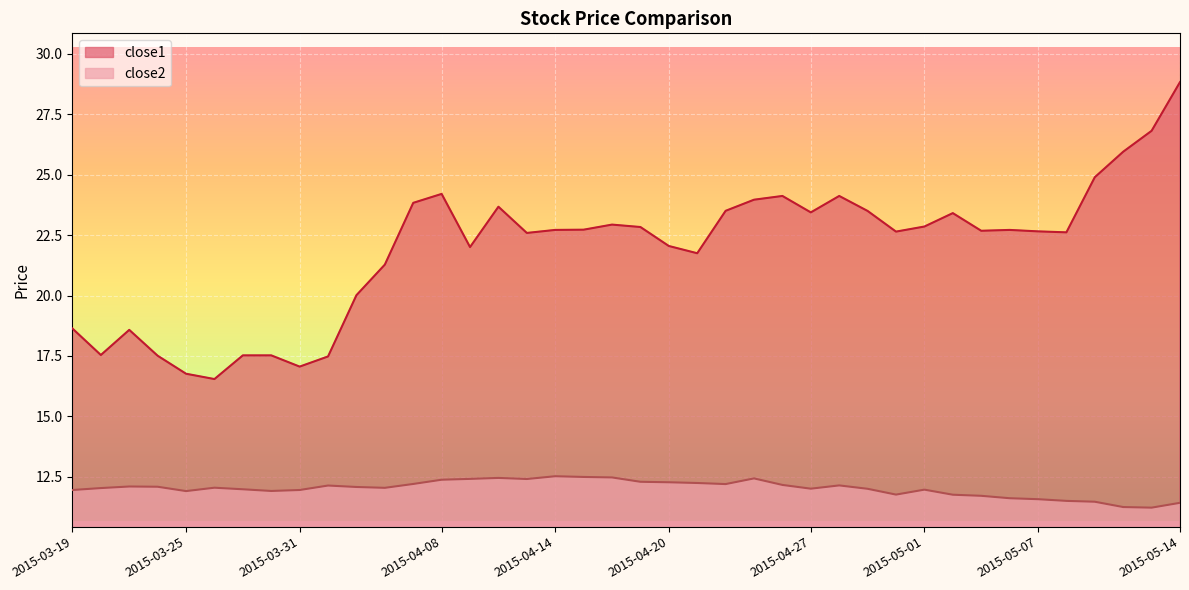

Where is the first local minimum for close1?

2015-03-20